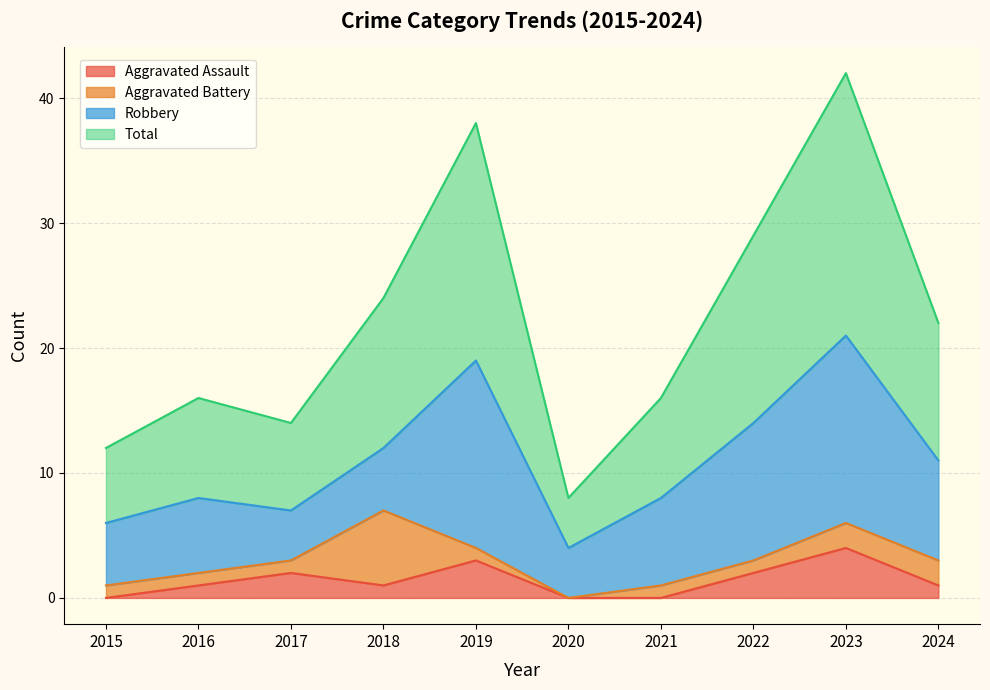

True or false: Aggravated Assault has more than 2 points higher than both neighbors.

True